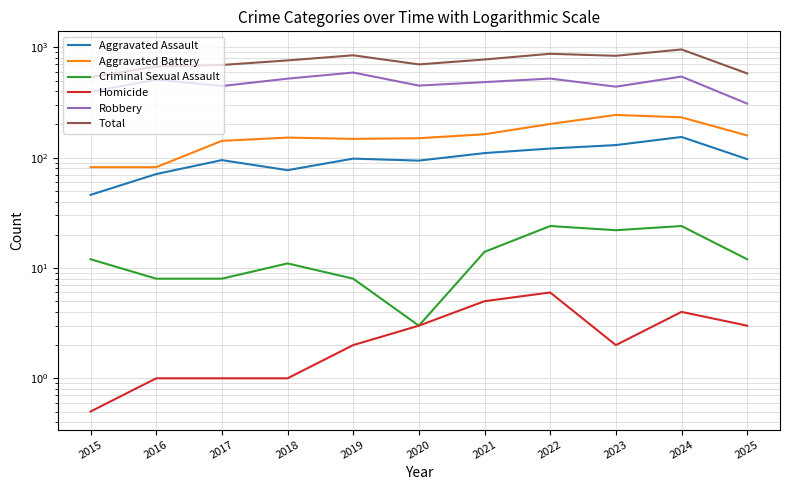

Does the chart have visible grid lines?

Yes